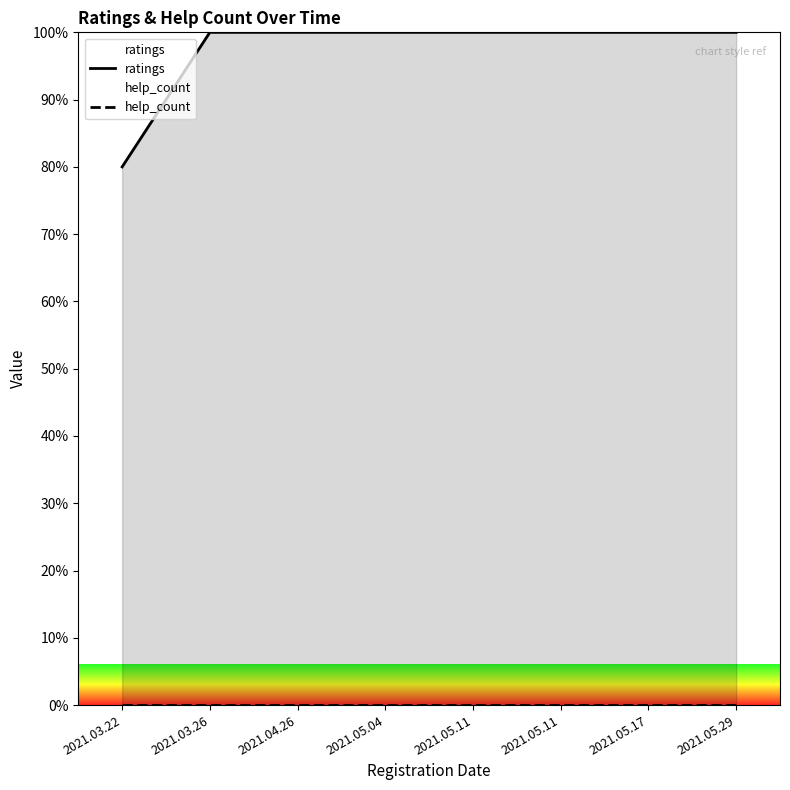

True or false: help_count and ratings cross at least once.

False